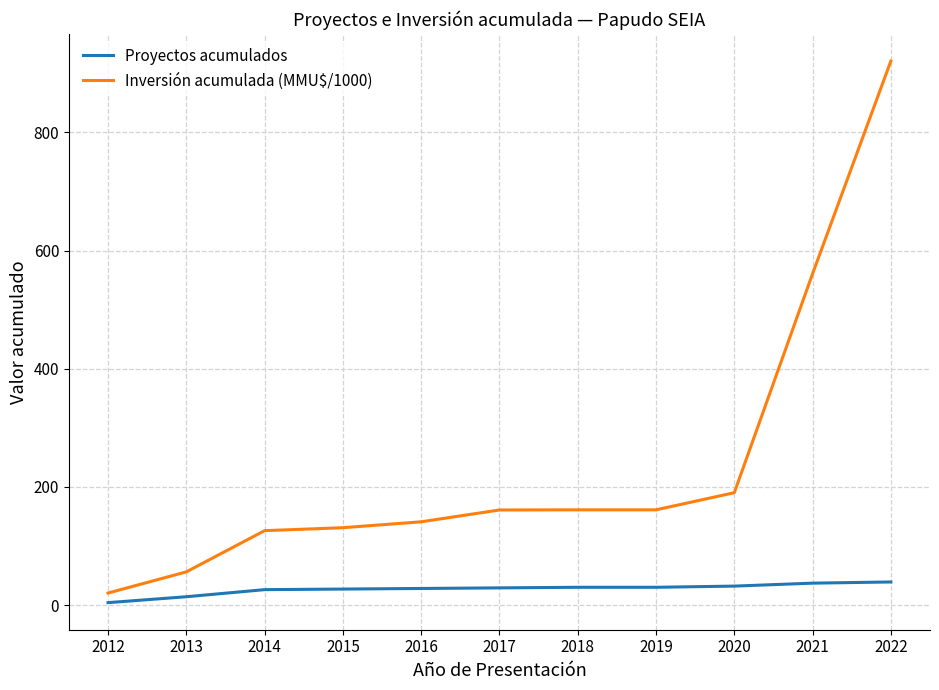

True or false: Proyectos acumulados and Inversión acumulada (MMU$/1000) intersect in this chart.

False